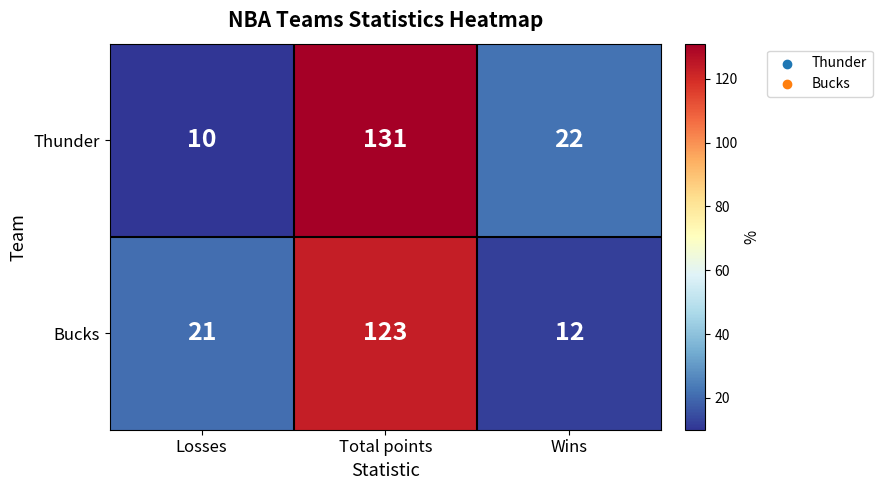

How many series are shown in this chart?

2